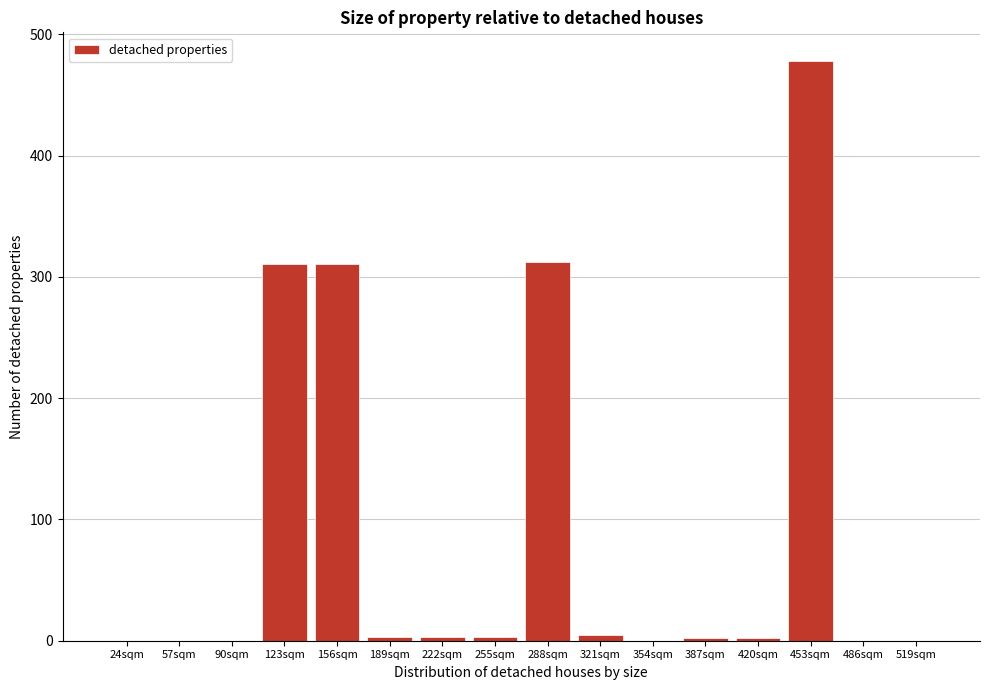

The chart shows a value of 312.6 at 288sqm. True or false?

True